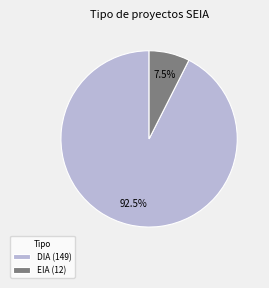

To the nearest percent, what is the combined percentage of EIA and DIA?

100%